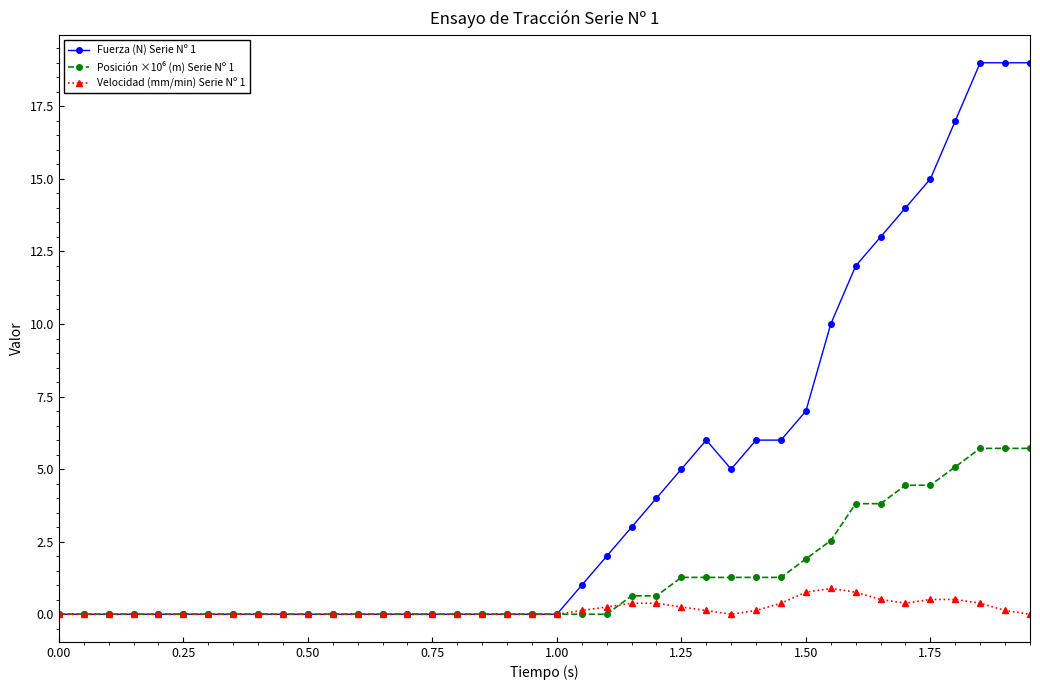

At how many categories does at least one series exceed 8?

9